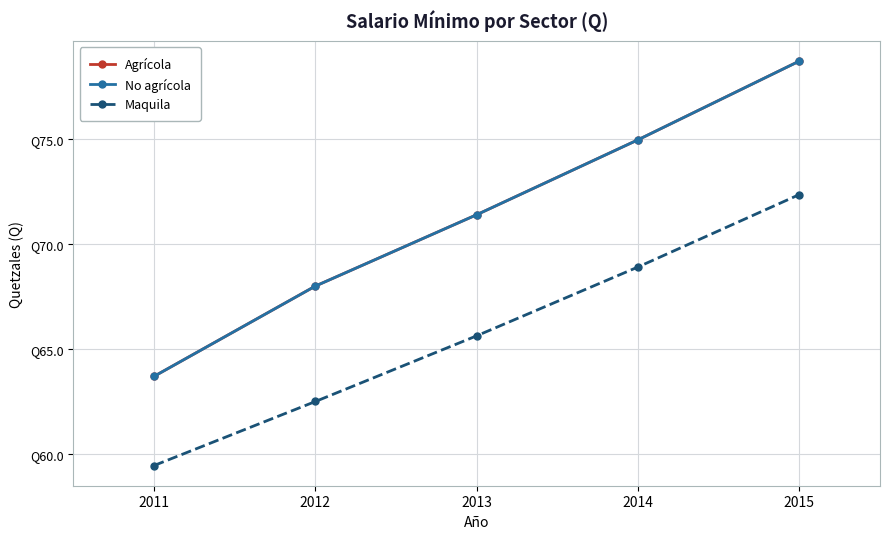

Which series has the largest range (max minus min)?

Agrícola